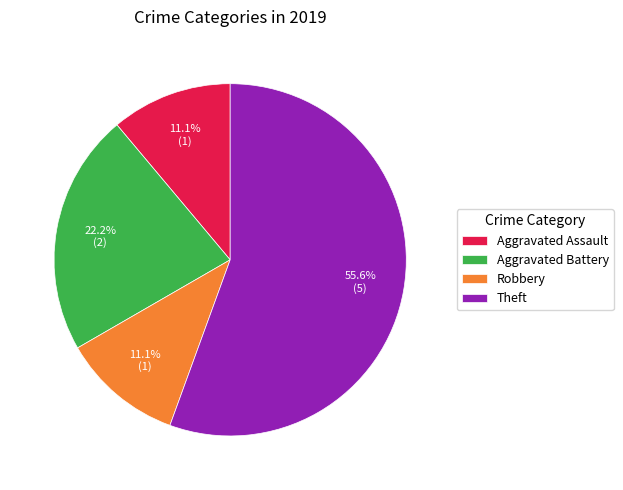

What is the majority slice?

Theft